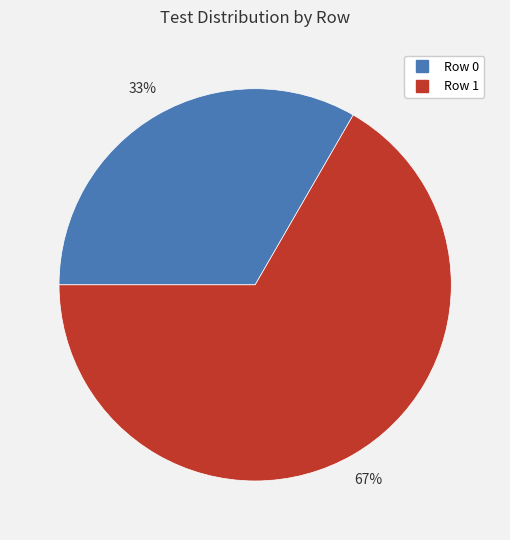

Is there a majority slice in this chart?

Yes